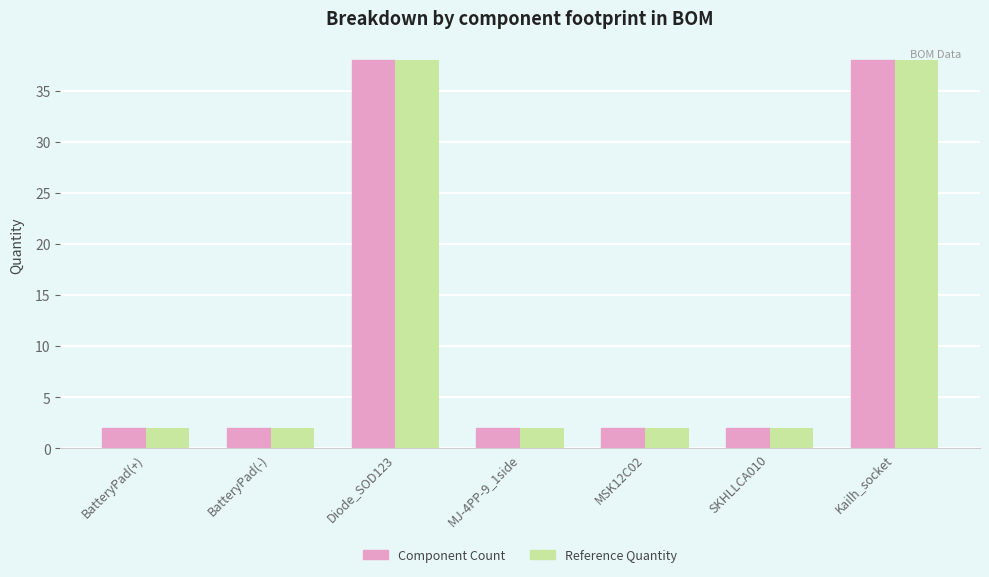

What is the lowest value of the Reference Quantity series?

2